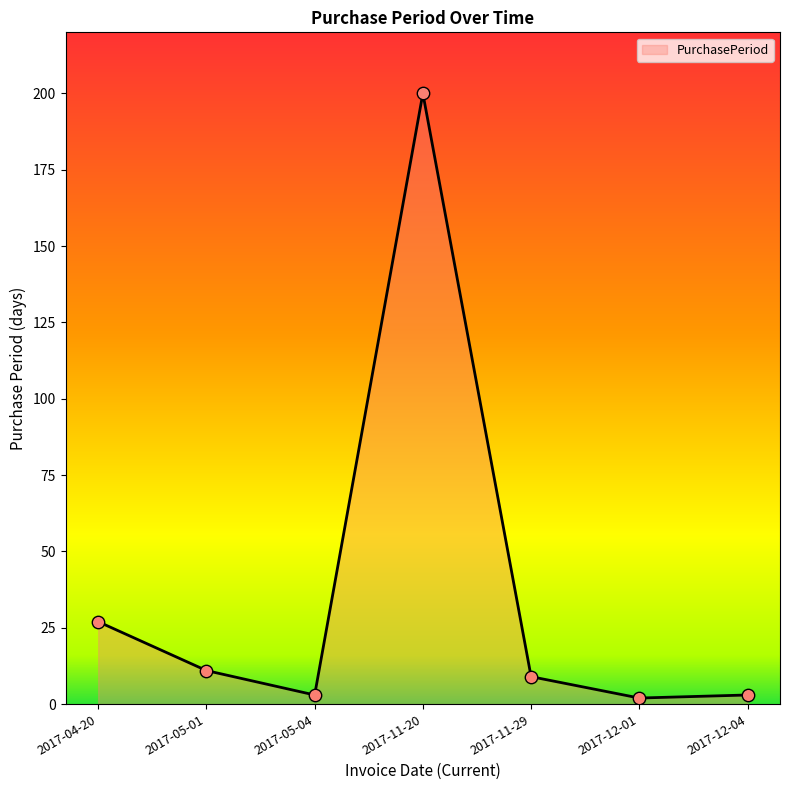

Which has a higher value, 2017-12-01 or 2017-04-20?

2017-04-20